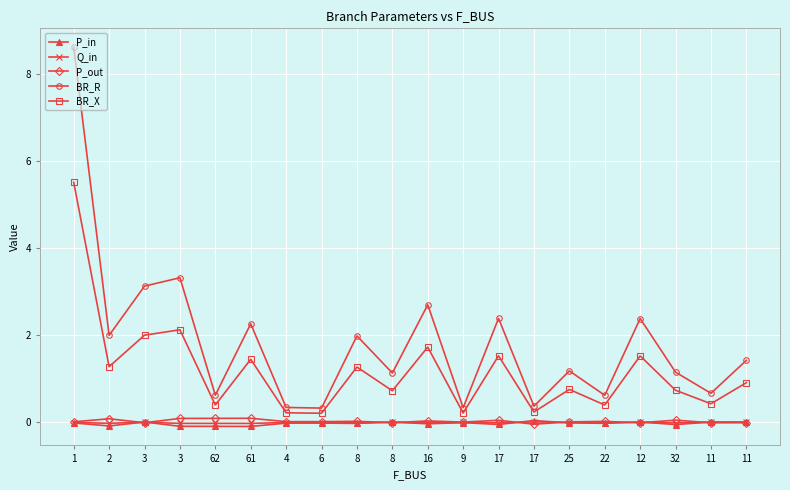

What is the spread (max minus min) of values at 17?

2.4